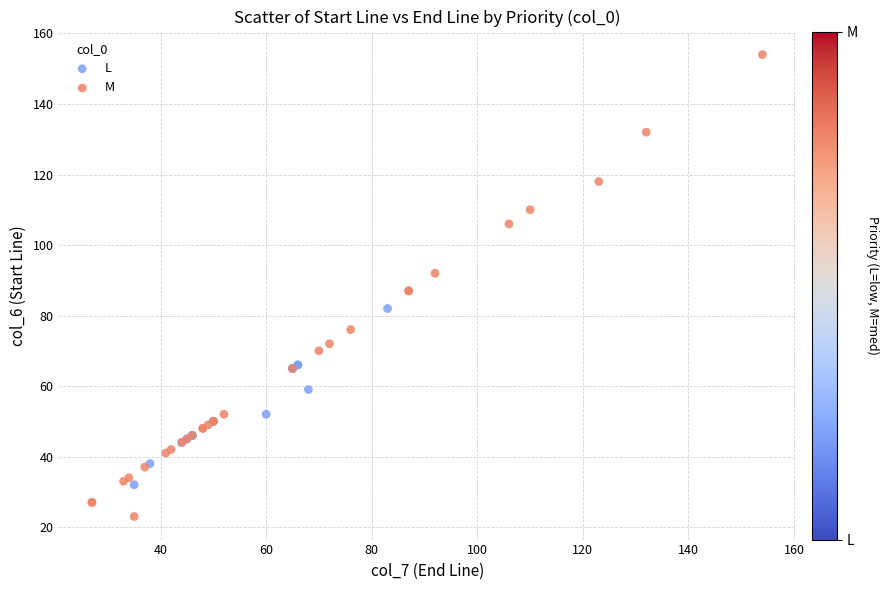

Which series has the widest spread of Y values?

M